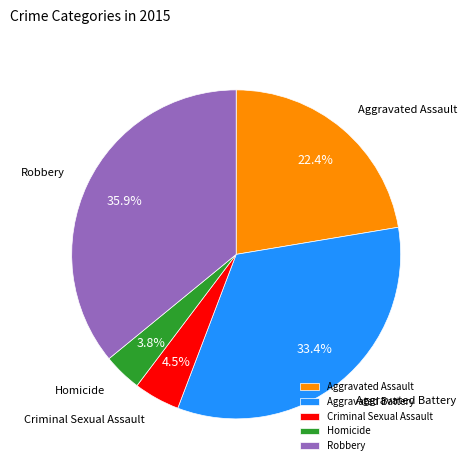

Between Criminal Sexual Assault and Robbery, which is larger?

Robbery